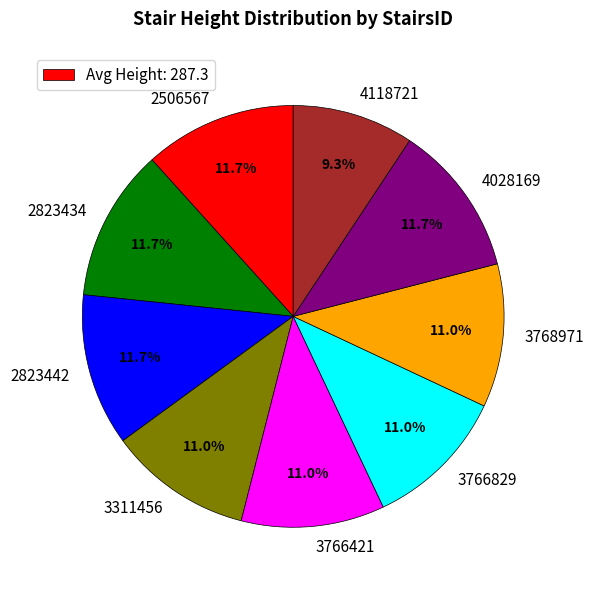

The 3311456 slice represents 2% of the pie. True or false?

False